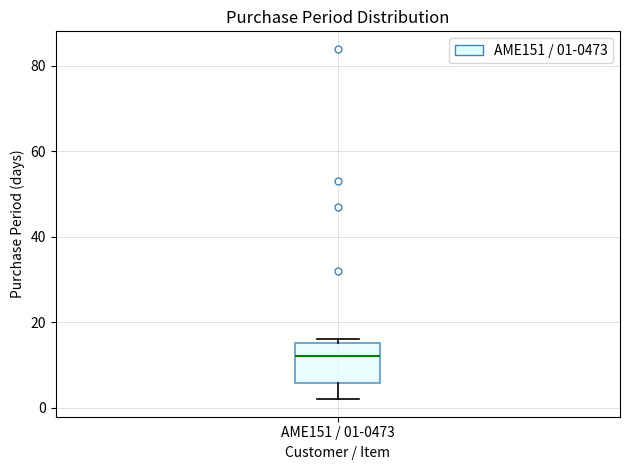

Read this box plot against the y-axis: the position of the median line, the range covered by the box, and the ends of both whiskers. The values are not printed on the chart, so give them approximately, as read against the axis.

median 12, box 6 to 16, whiskers 2 to 16 (just above the box's upper edge)